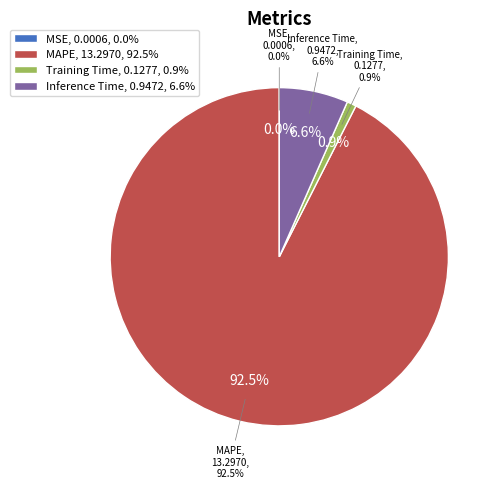

To the nearest percent, what is the difference between the MSE and Inference Time slice percentages?

7%